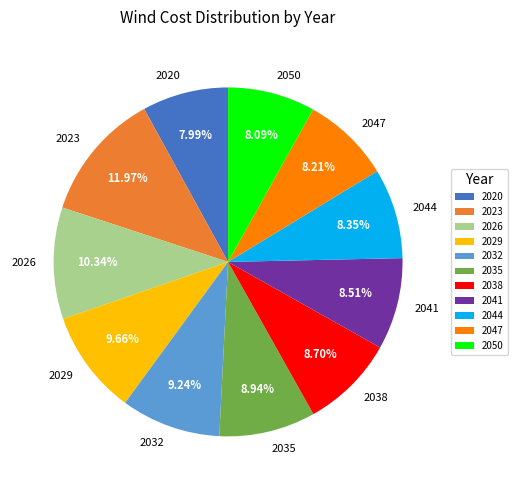

To the nearest percent, what portion does 2050 represent?

8%